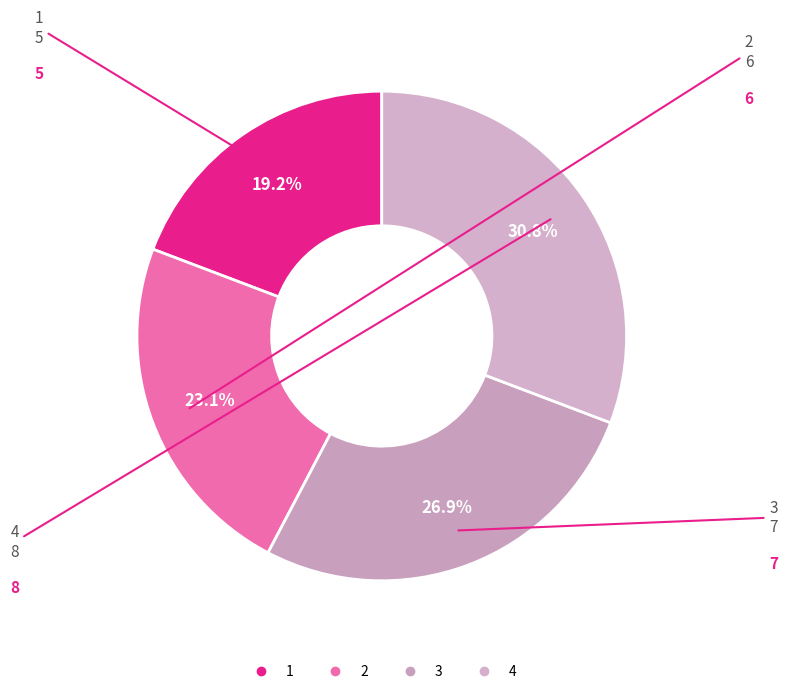

Is 4 the majority of the pie?

No